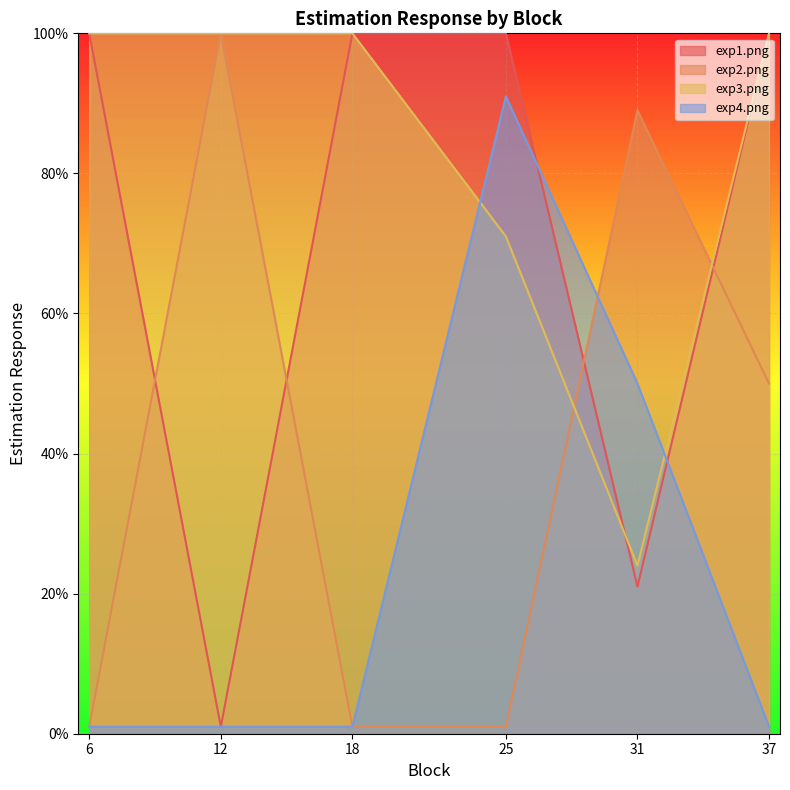

What is the maximum value for exp4.png?

91